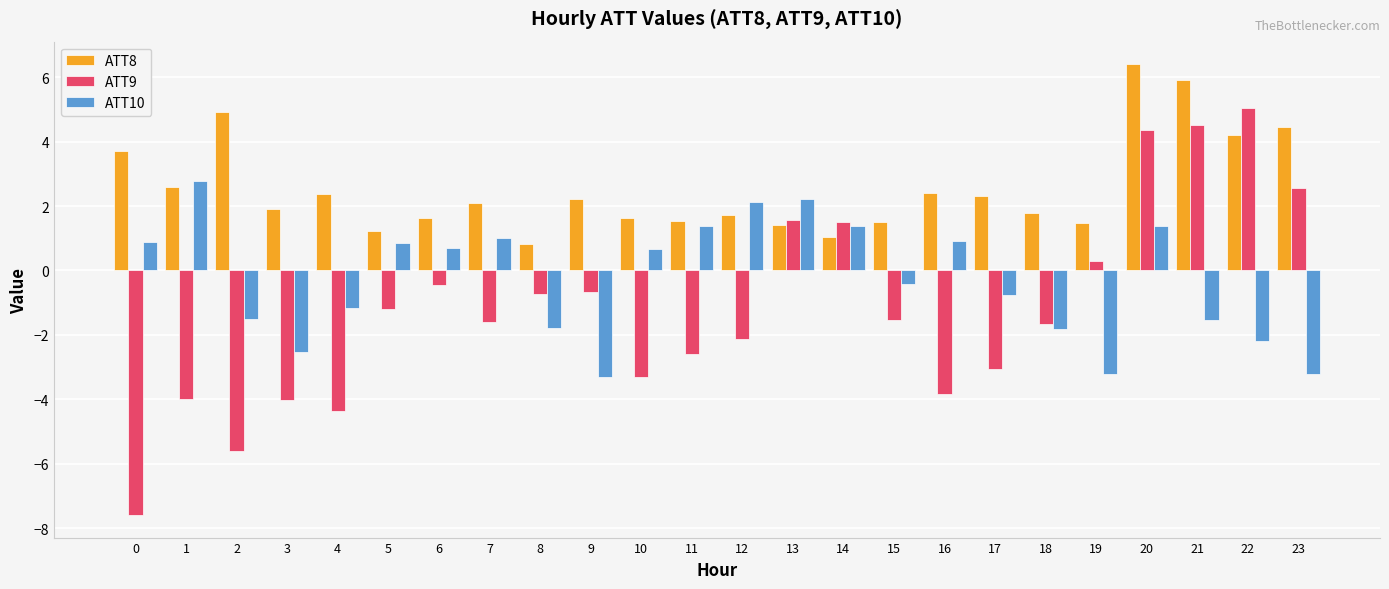

What is the total value across all series at 17?

-1.5